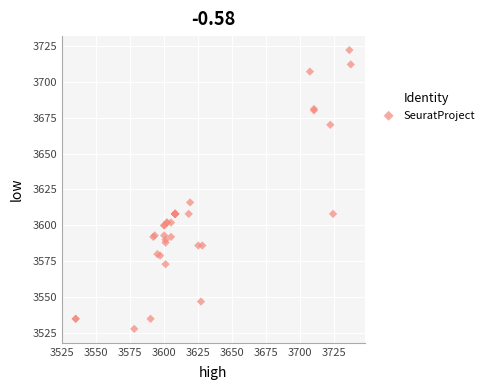

What Y value in the scatter plot is closest to 3625?

3616